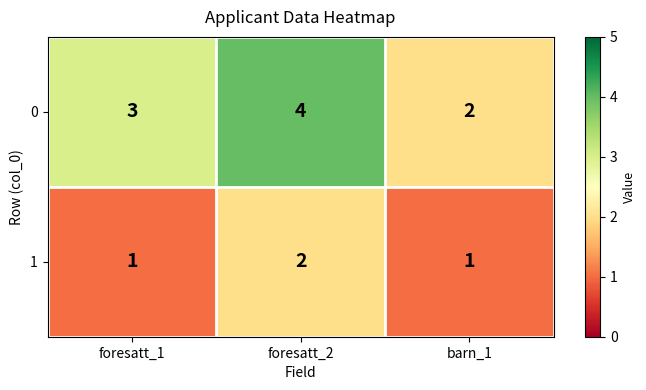

At which label is 0 closest to 3?

foresatt_1